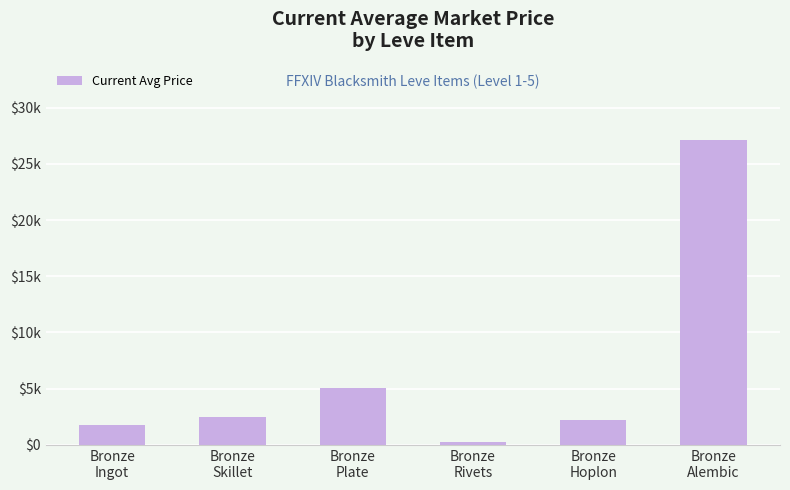

What is the label of the 1st bar from the right?

Bronze
Alembic